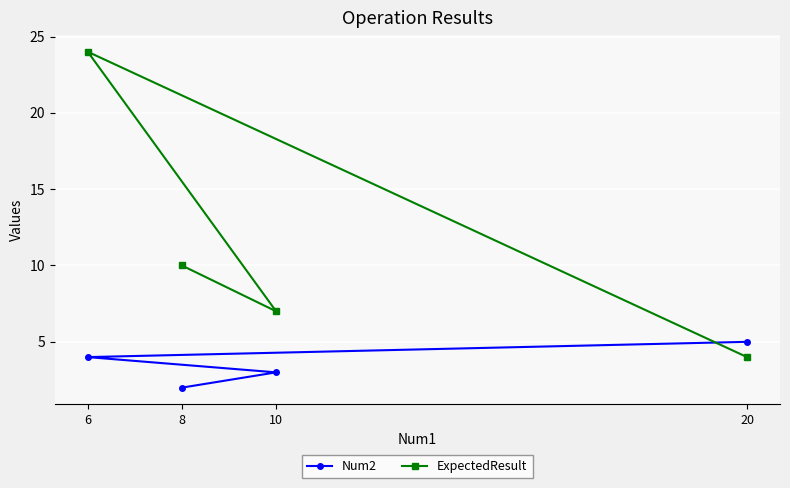

Which category has the highest value across all series?

6